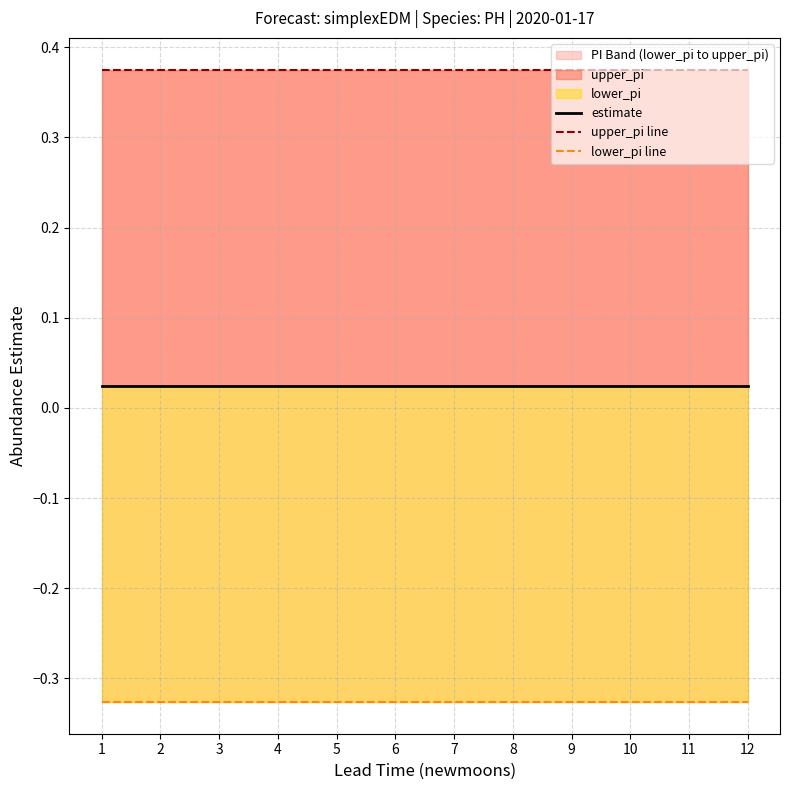

At which category is the sum across all series the highest?

1